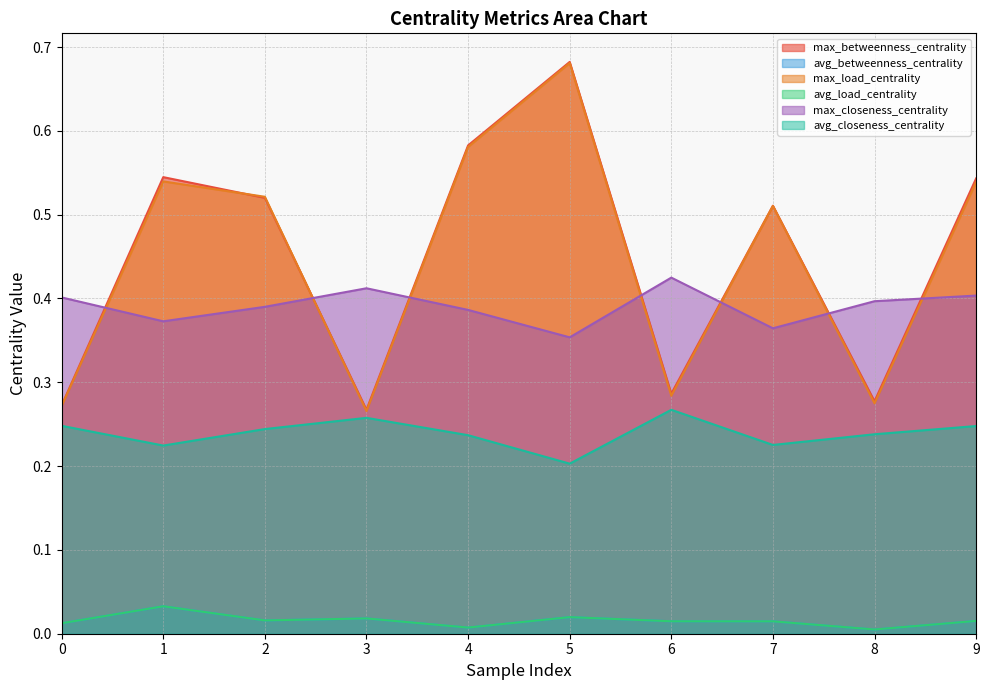

Where is the first local minimum for avg_betweenness_centrality?

2